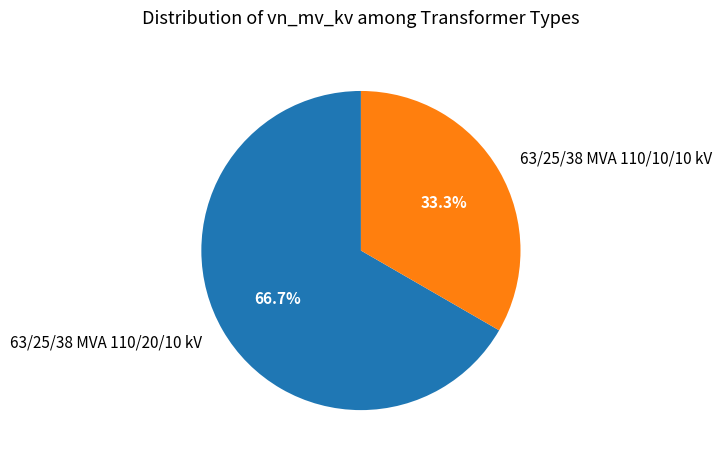

Which has a higher value, 63/25/38 MVA 110/10/10 kV or 63/25/38 MVA 110/20/10 kV?

63/25/38 MVA 110/20/10 kV